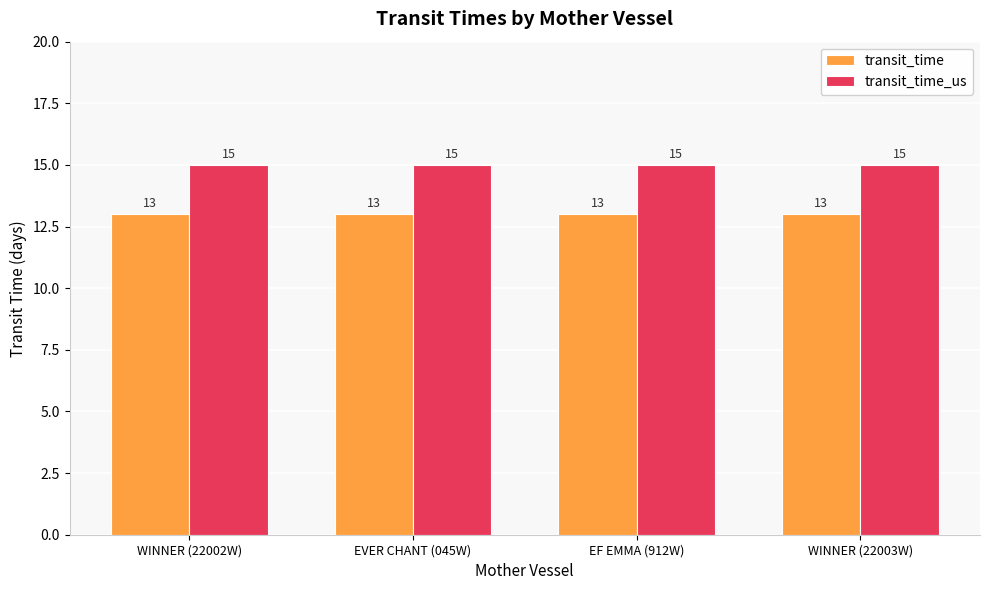

What is the total value across all series at WINNER (22002W)?

28